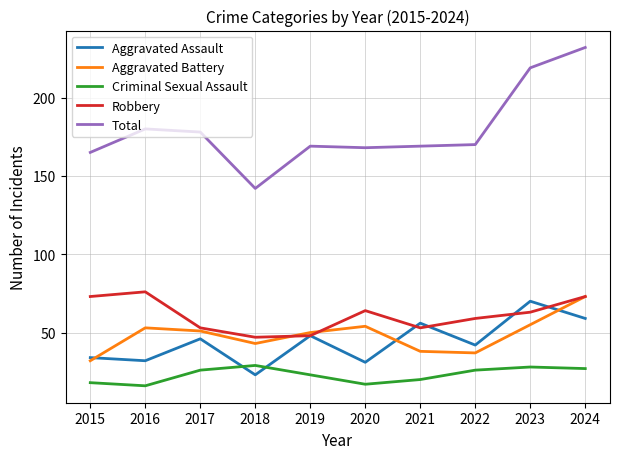

True or false: Total and Aggravated Battery cross at least once.

False